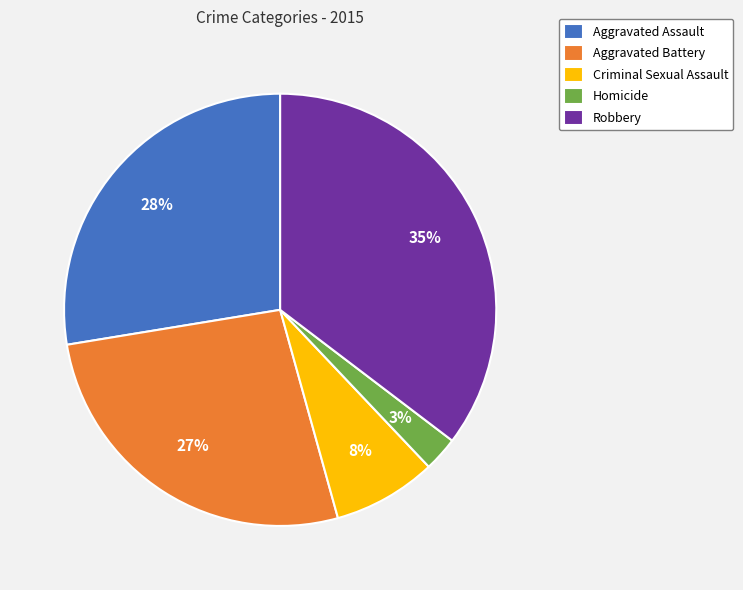

To the nearest percent, what portion does Robbery represent?

35%